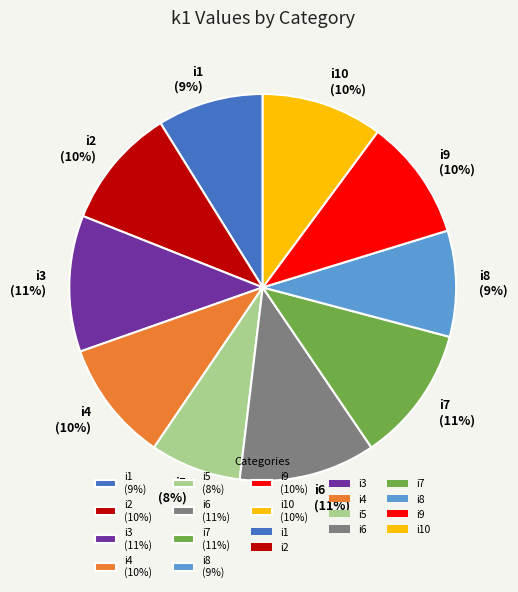

The i9 (10%) slice represents 10% of the pie. True or false?

True